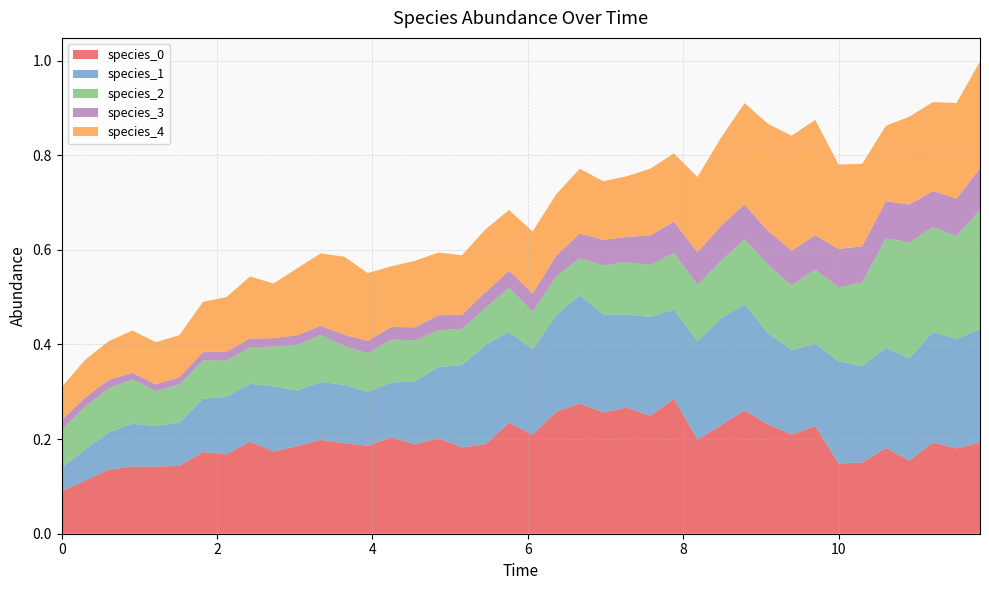

Reading left to right, transcribe all the data shown in this chart.

species_0: 0.1	0.1	0.1	0.1	0.1	0.1	0.2	0.2	0.2	0.2	0.2	0.2	0.2	0.2	0.2	0.2	0.2	0.2	0.2	0.2	0.2	0.3	0.3	0.3	0.3	0.2	0.3	0.2	0.2	0.3	0.2	0.2	0.2	0.1	0.2	0.2	0.2	0.2	0.2	0.2
species_1: 0.1	0.1	0.1	0.1	0.1	0.1	0.1	0.1	0.1	0.1	0.1	0.1	0.1	0.1	0.1	0.1	0.2	0.2	0.2	0.2	0.2	0.2	0.2	0.2	0.2	0.2	0.2	0.2	0.2	0.2	0.2	0.2	0.2	0.2	0.2	0.2	0.2	0.2	0.2	0.2
species_2: 0.1	0.1	0.1	0.1	0.1	0.1	0.1	0.1	0.1	0.1	0.1	0.1	0.1	0.1	0.1	0.1	0.1	0.1	0.1	0.1	0.1	0.1	0.1	0.1	0.1	0.1	0.1	0.1	0.1	0.1	0.1	0.1	0.2	0.2	0.2	0.2	0.2	0.2	0.2	0.3
species_3: 0.0	0.0	0.0	0.0	0.0	0.0	0.0	0.0	0.0	0.0	0.0	0.0	0.0	0.0	0.0	0.0	0.0	0.0	0.0	0.0	0.0	0.0	0.1	0.1	0.1	0.1	0.1	0.1	0.1	0.1	0.1	0.1	0.1	0.1	0.1	0.1	0.1	0.1	0.1	0.1
species_4: 0.1	0.1	0.1	0.1	0.1	0.1	0.1	0.1	0.1	0.1	0.1	0.2	0.2	0.1	0.1	0.1	0.1	0.1	0.1	0.1	0.1	0.1	0.1	0.1	0.1	0.1	0.1	0.2	0.2	0.2	0.2	0.2	0.2	0.2	0.2	0.2	0.2	0.2	0.2	0.2